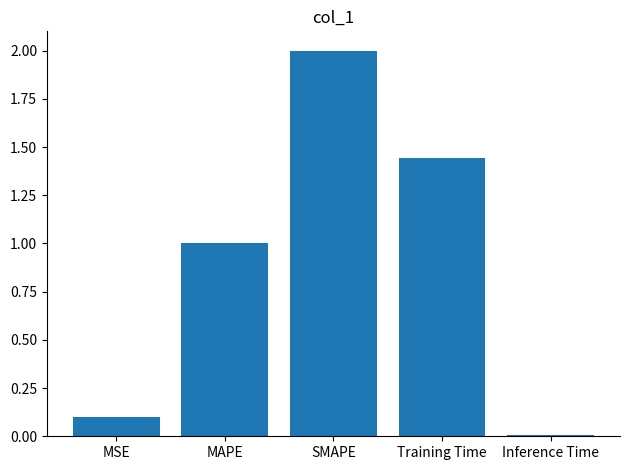

List the labels in order of value, smallest first.

Inference Time, MSE, MAPE, Training Time, SMAPE